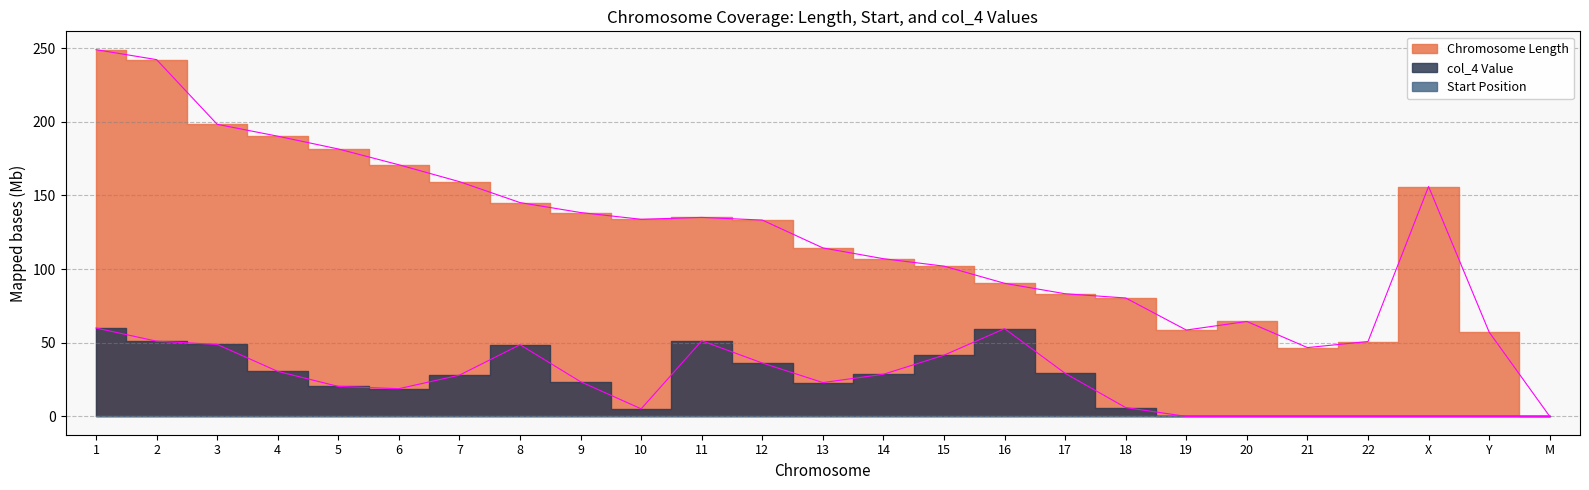

List the labels in order of col_4 Value value, largest first.

1, 16, 11, 2, 3, 8, 15, 12, 4, 17, 14, 7, 9, 13, 5, 6, 18, 10, 19, 20, 21, 22, X, Y, M